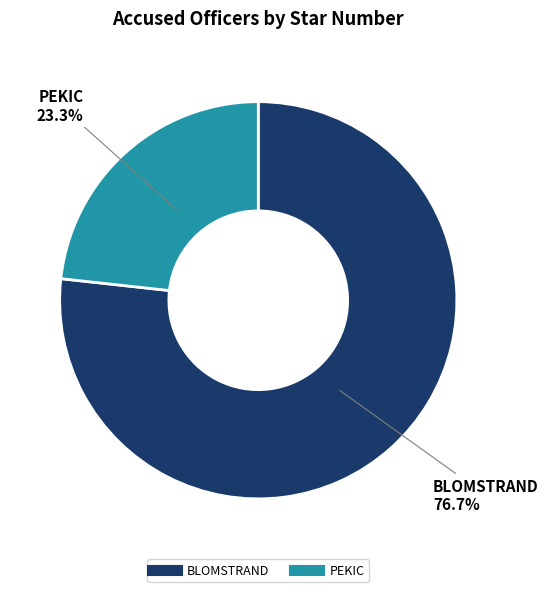

Approximately how many times larger is the value at BLOMSTRAND compared to PEKIC?

3.3